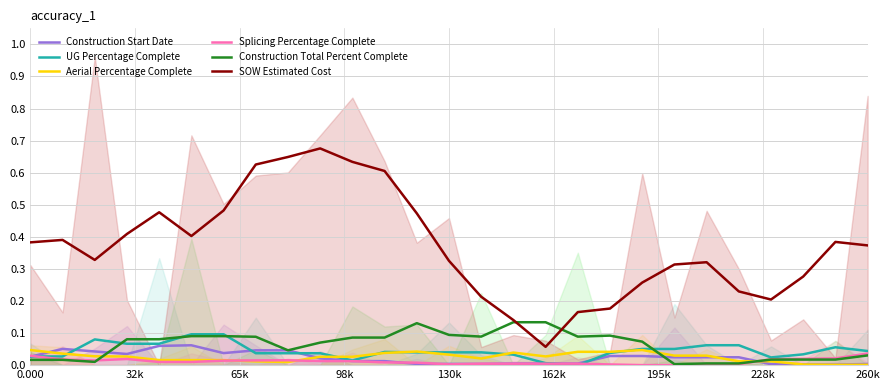

True or false: SOW Estimated Cost and UG Percentage Complete cross at least once.

False